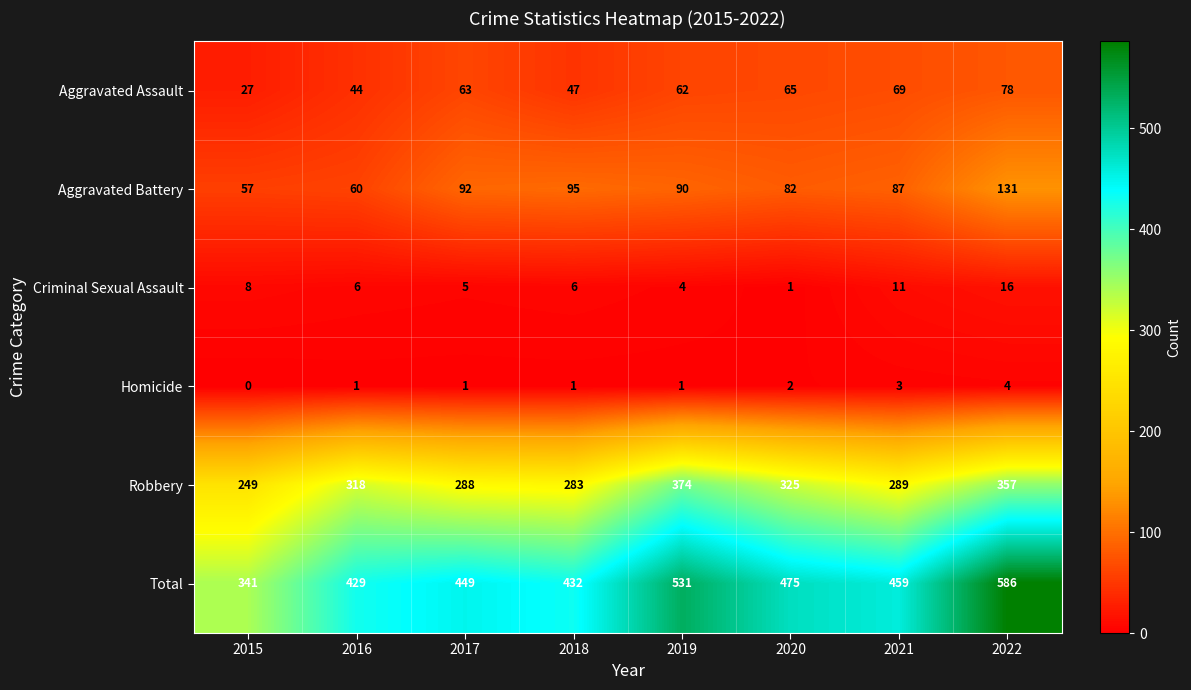

The Aggravated Assault series shows 9 at 2015. True or false?

False